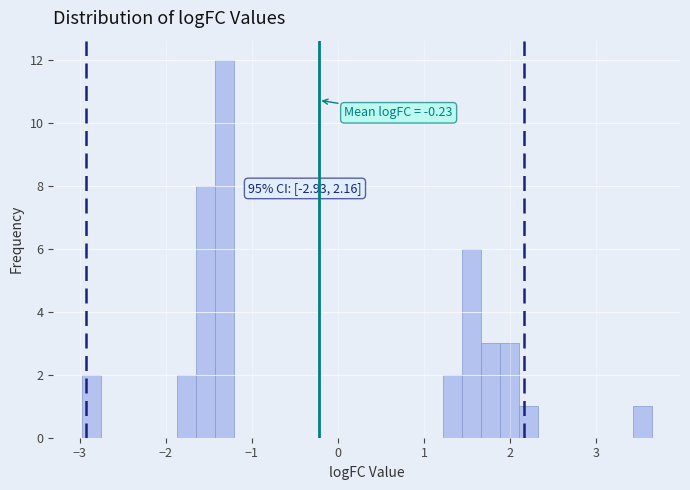

Read against the x-axis, roughly where is the centre of the tallest bar?

-1.3